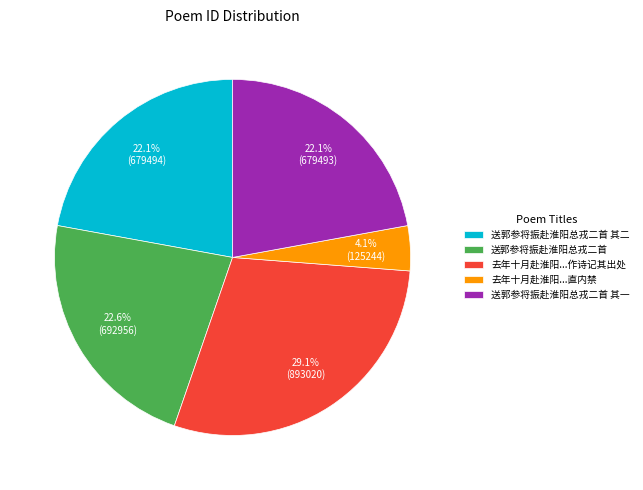

How many segments does this pie chart have?

5